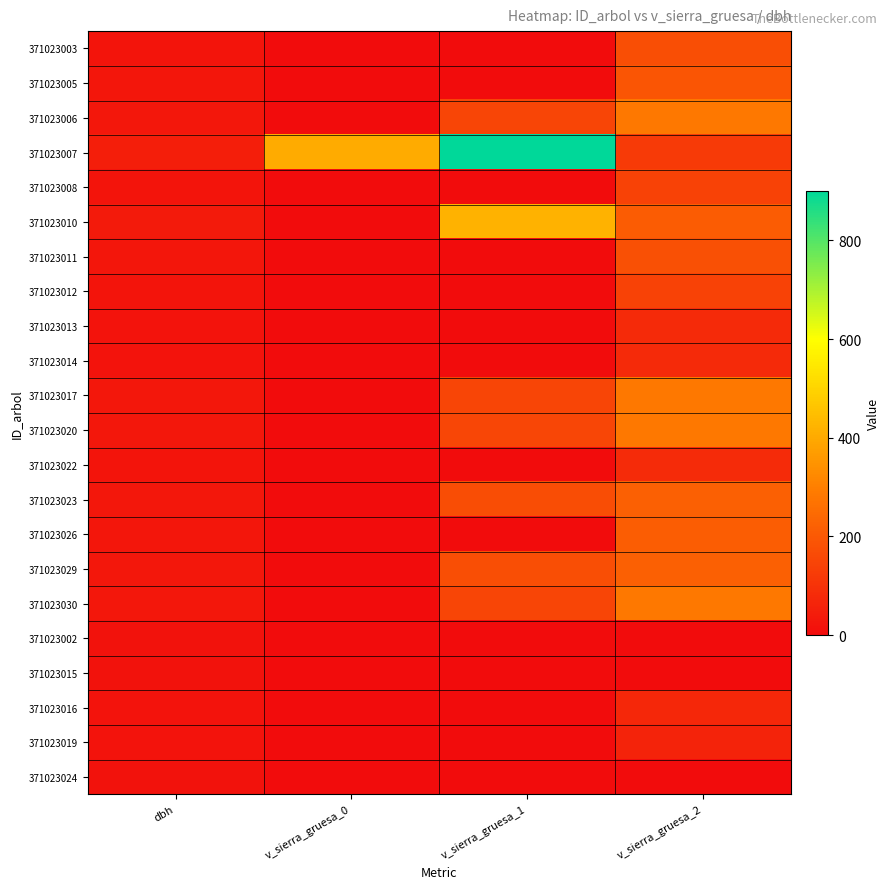

At which category does the chart reach its minimum across all series?

v_sierra_gruesa_0